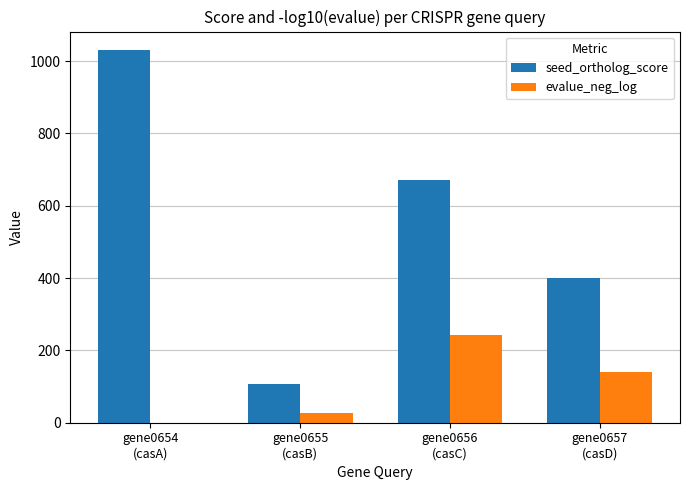

What is the sum of all seed_ortholog_score values?

2209.0